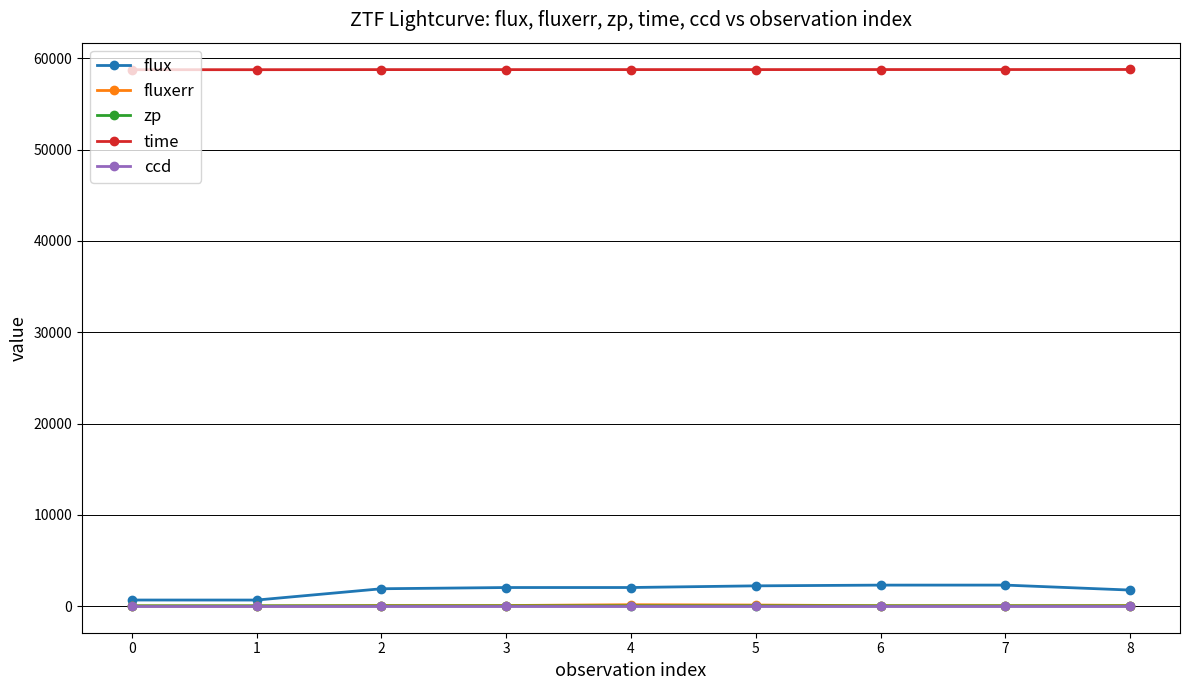

What is the maximum value shown in the chart?

58783.5